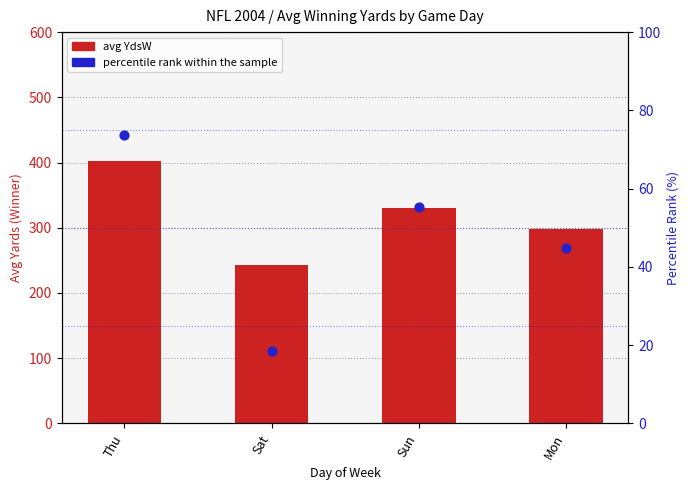

What is the total value across all series at Mon?

342.7